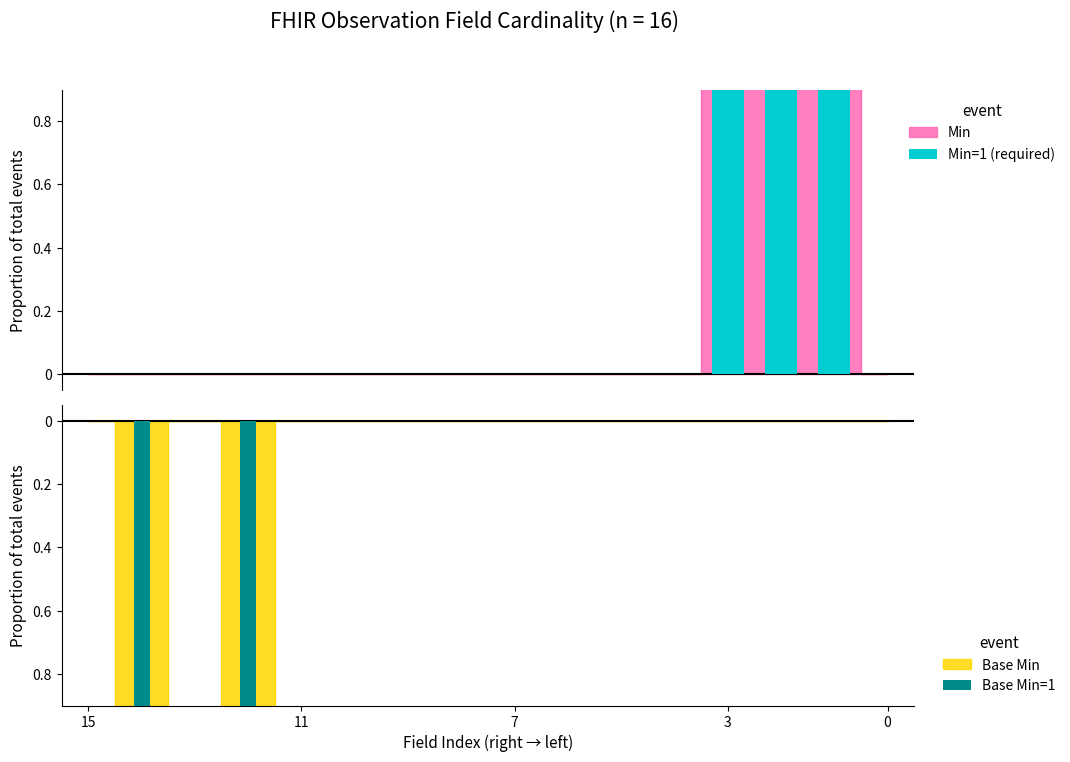

True or false: Min has a value of 0 at Observation.basedOn.

True